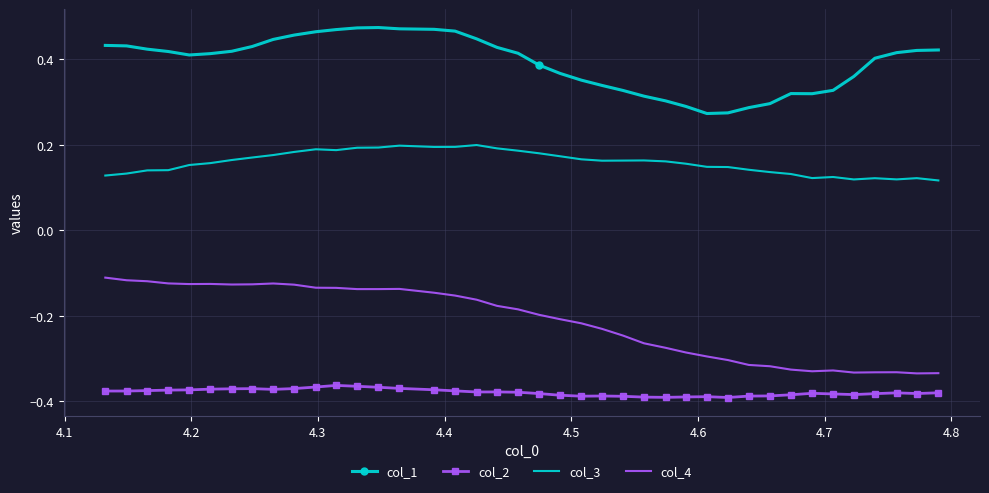

List the series in order of their peak value, highest first.

col_1, col_3, col_4, col_2